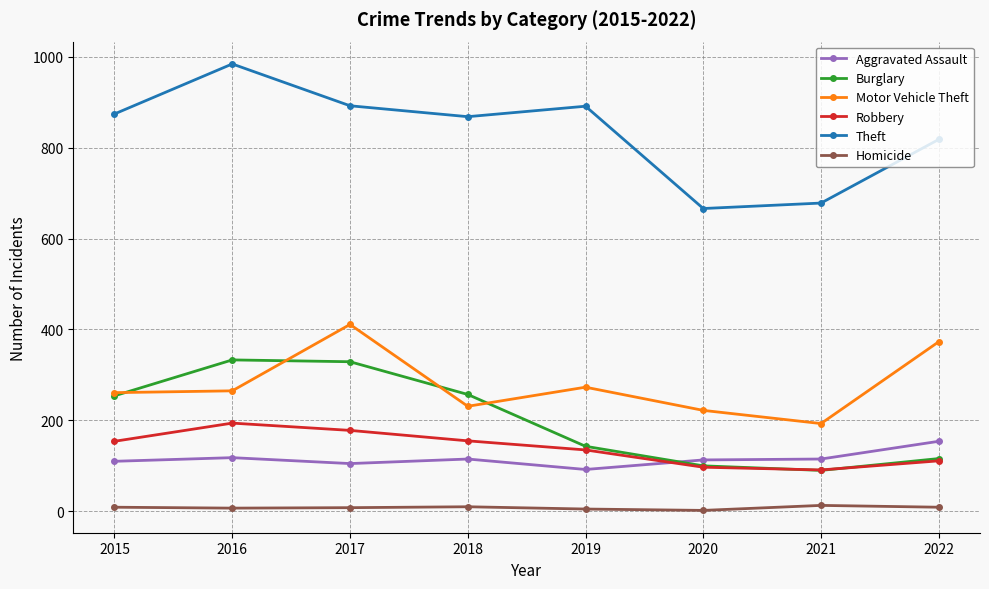

At which category does Theft reach its first local valley?

2018